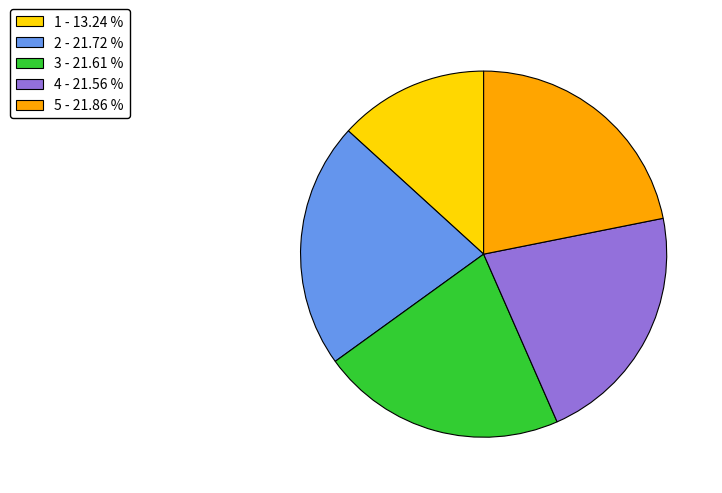

Is there a majority slice in this chart?

No